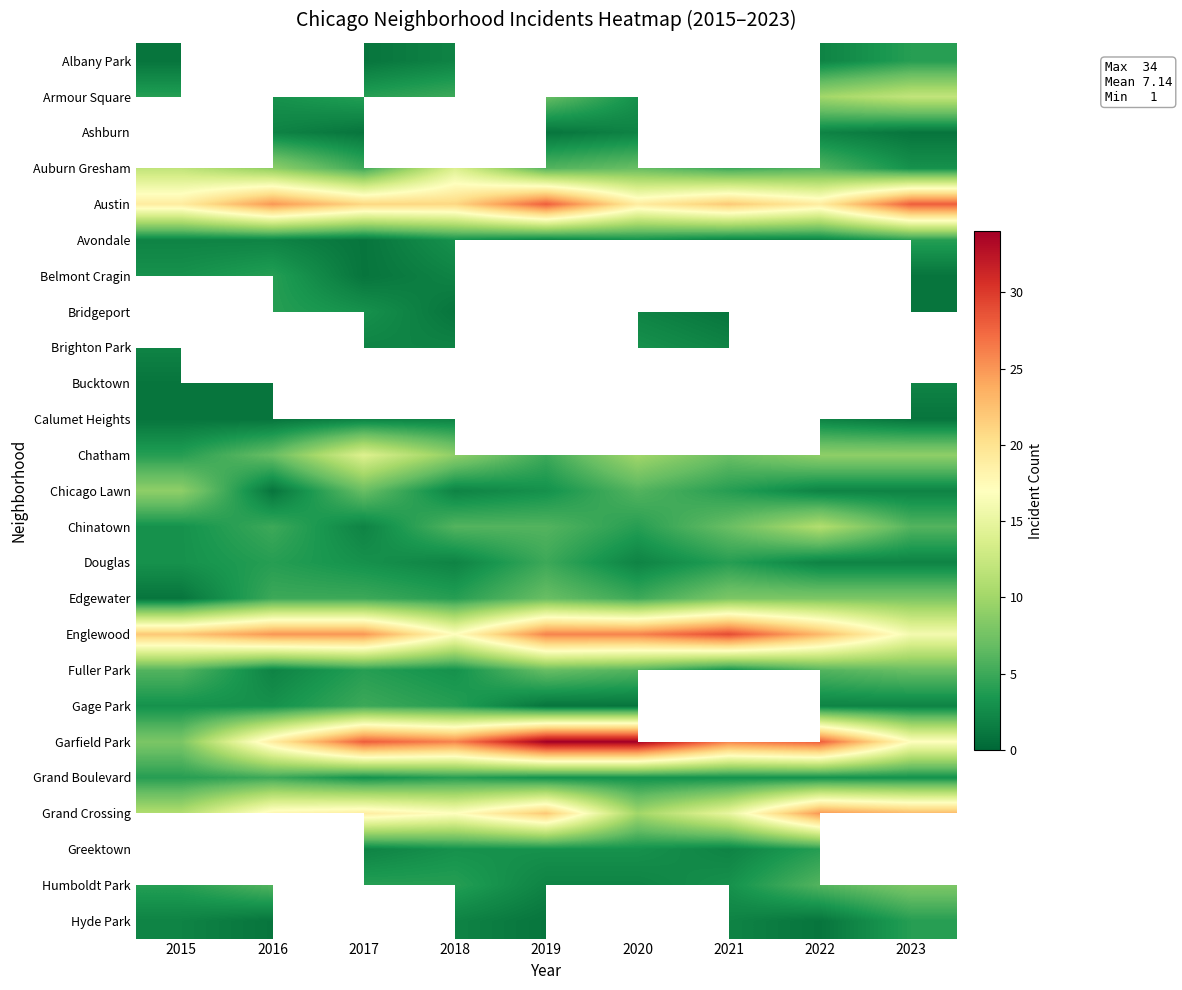

What is the minimum value for Calumet Heights?

1.0